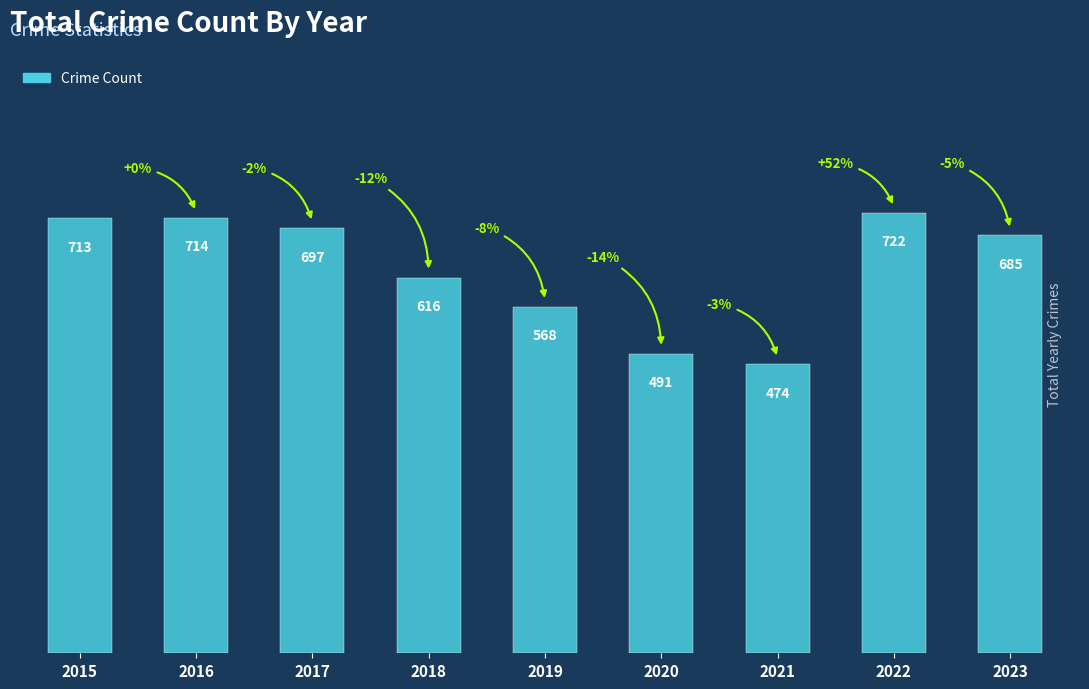

How many bars are there in total?

9